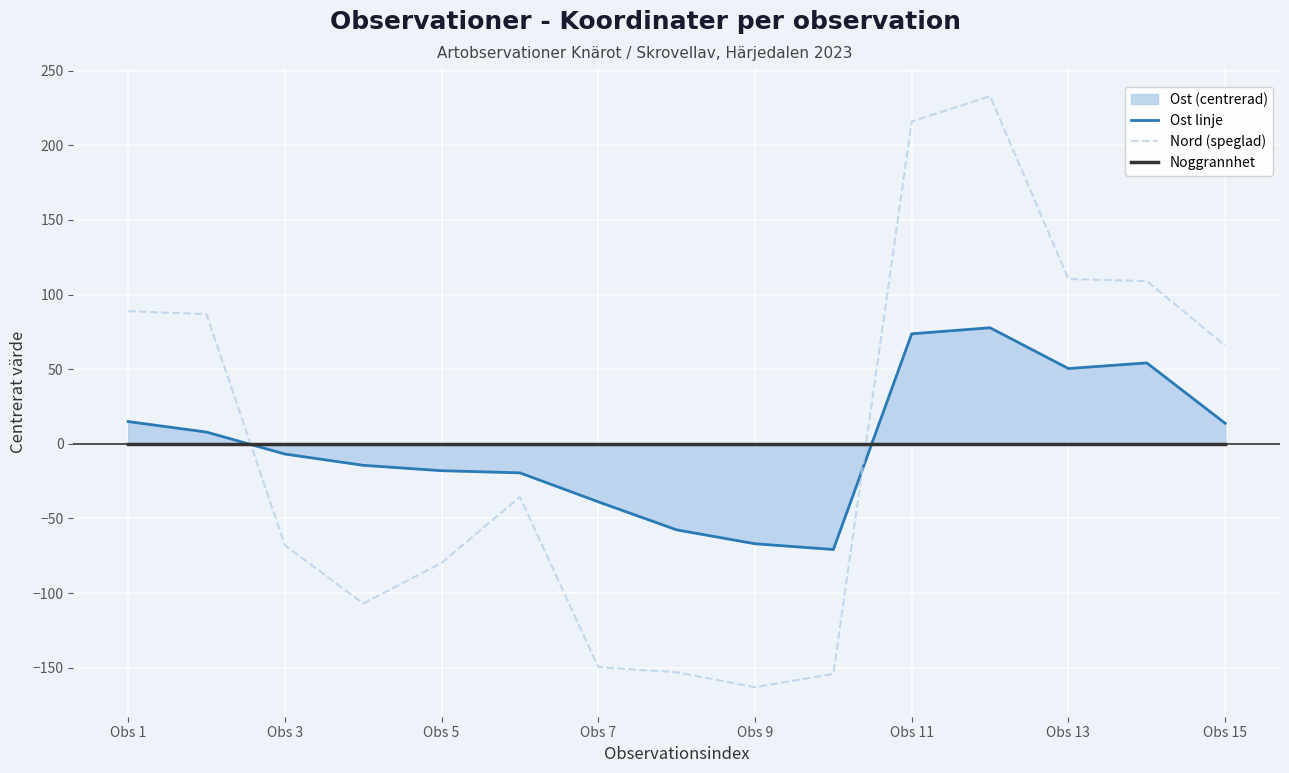

At which label is Nord (speglad) closest to 34?

Obs 15